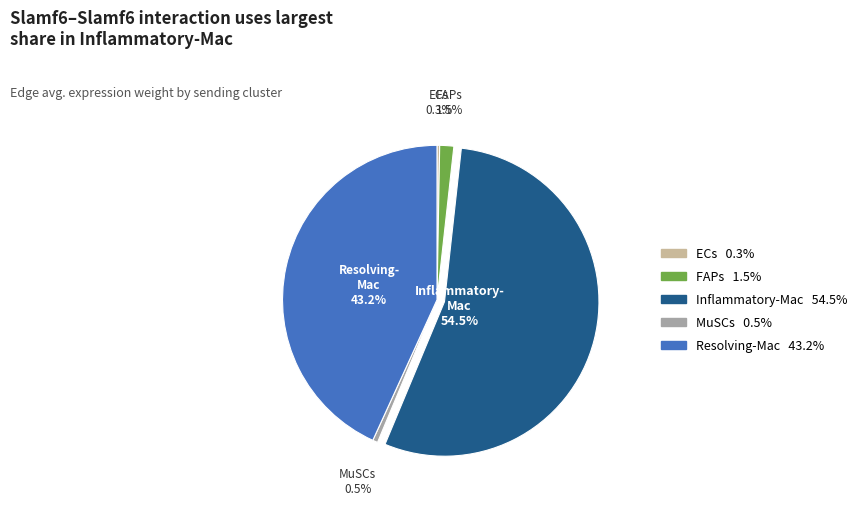

Does FAPs account for over 50% of the chart?

No